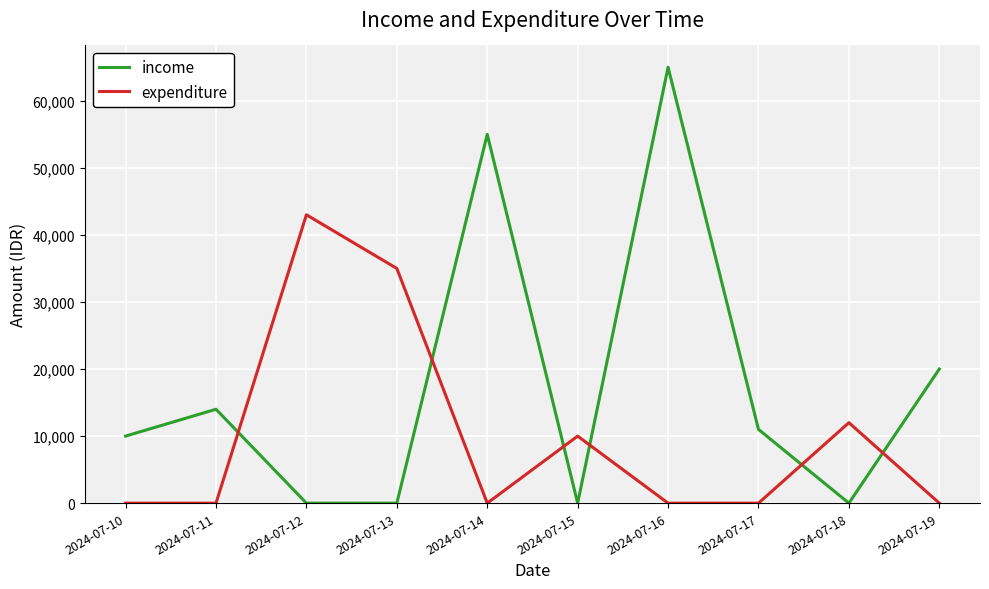

How many times do expenditure and income cross each other?

6